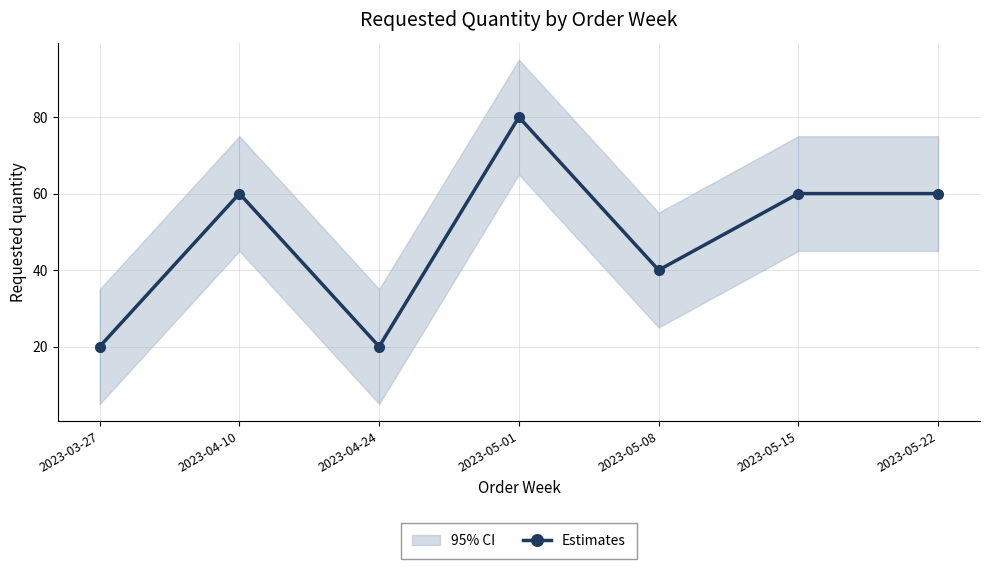

What is the change in value from 2023-04-10 to 2023-04-24?

-40